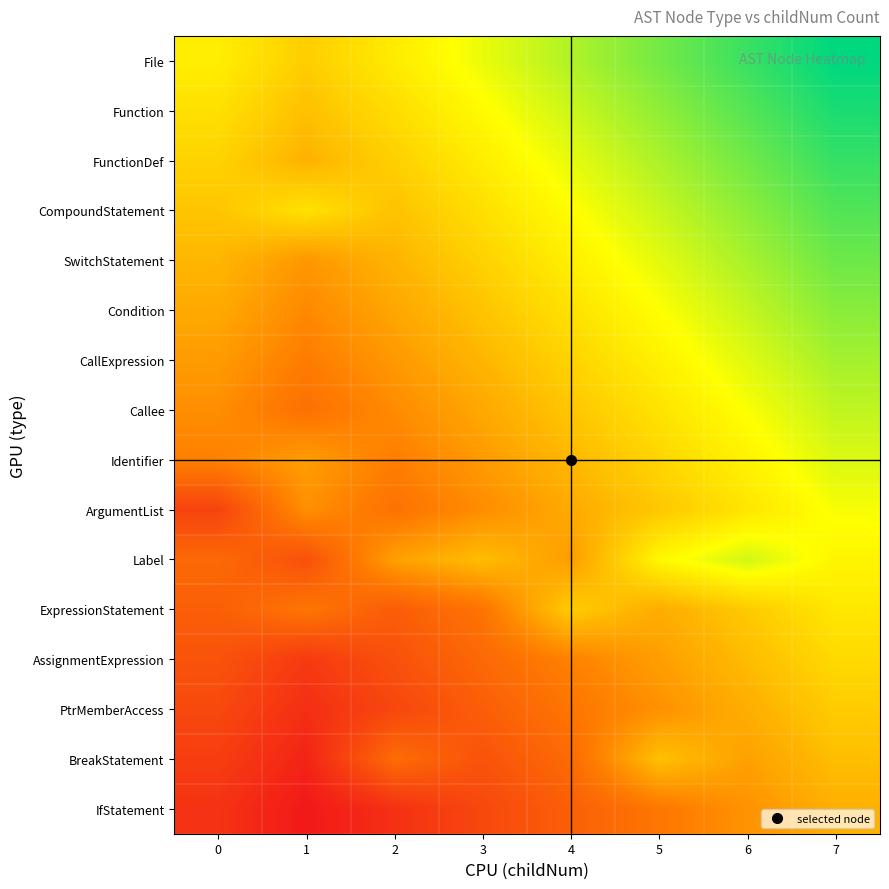

How many series are shown in this chart?

16